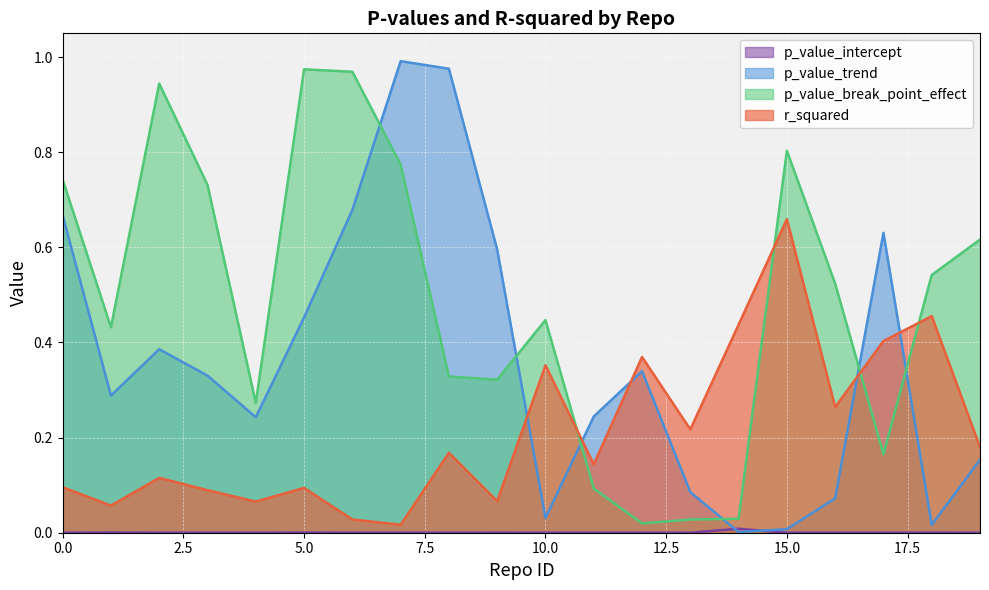

Where do p_value_break_point_effect and p_value_trend first cross each other?

6 and 7